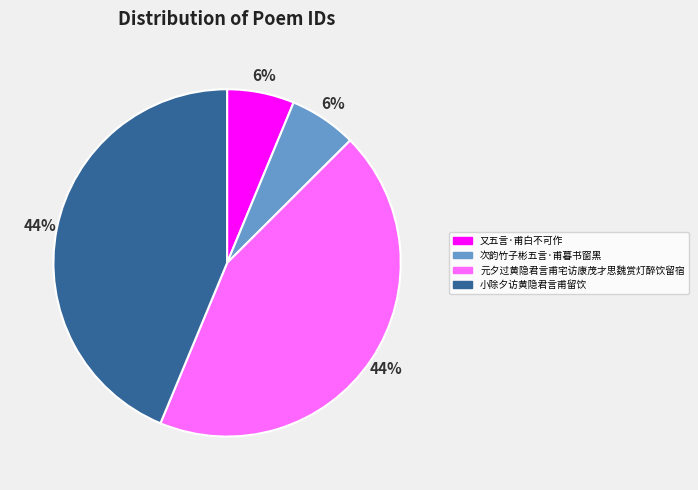

To the nearest percent, what percentage of the pie is 次韵竹子彬五言·甫暮书窗黑?

6%